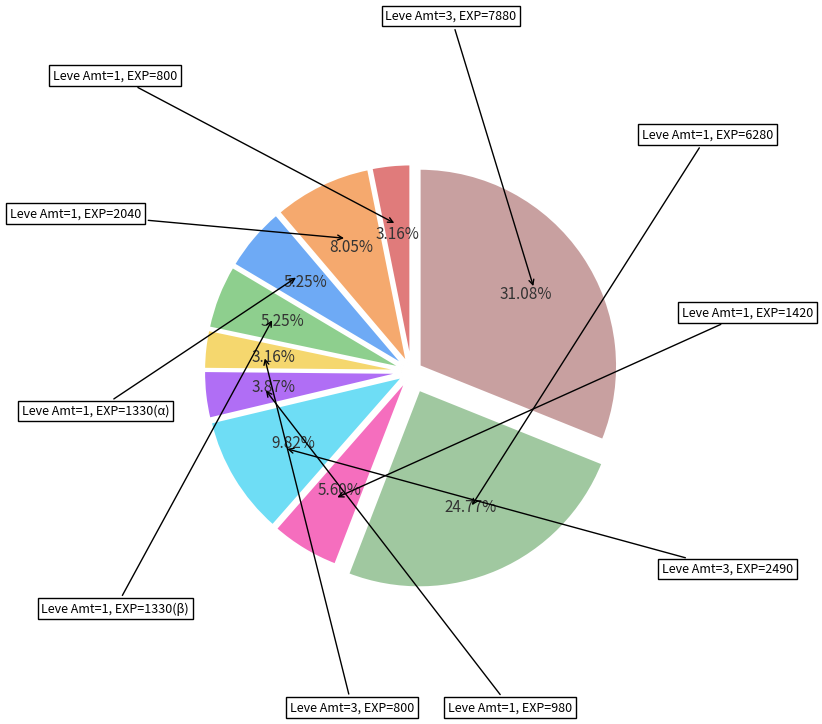

Does any single category account for the majority?

No